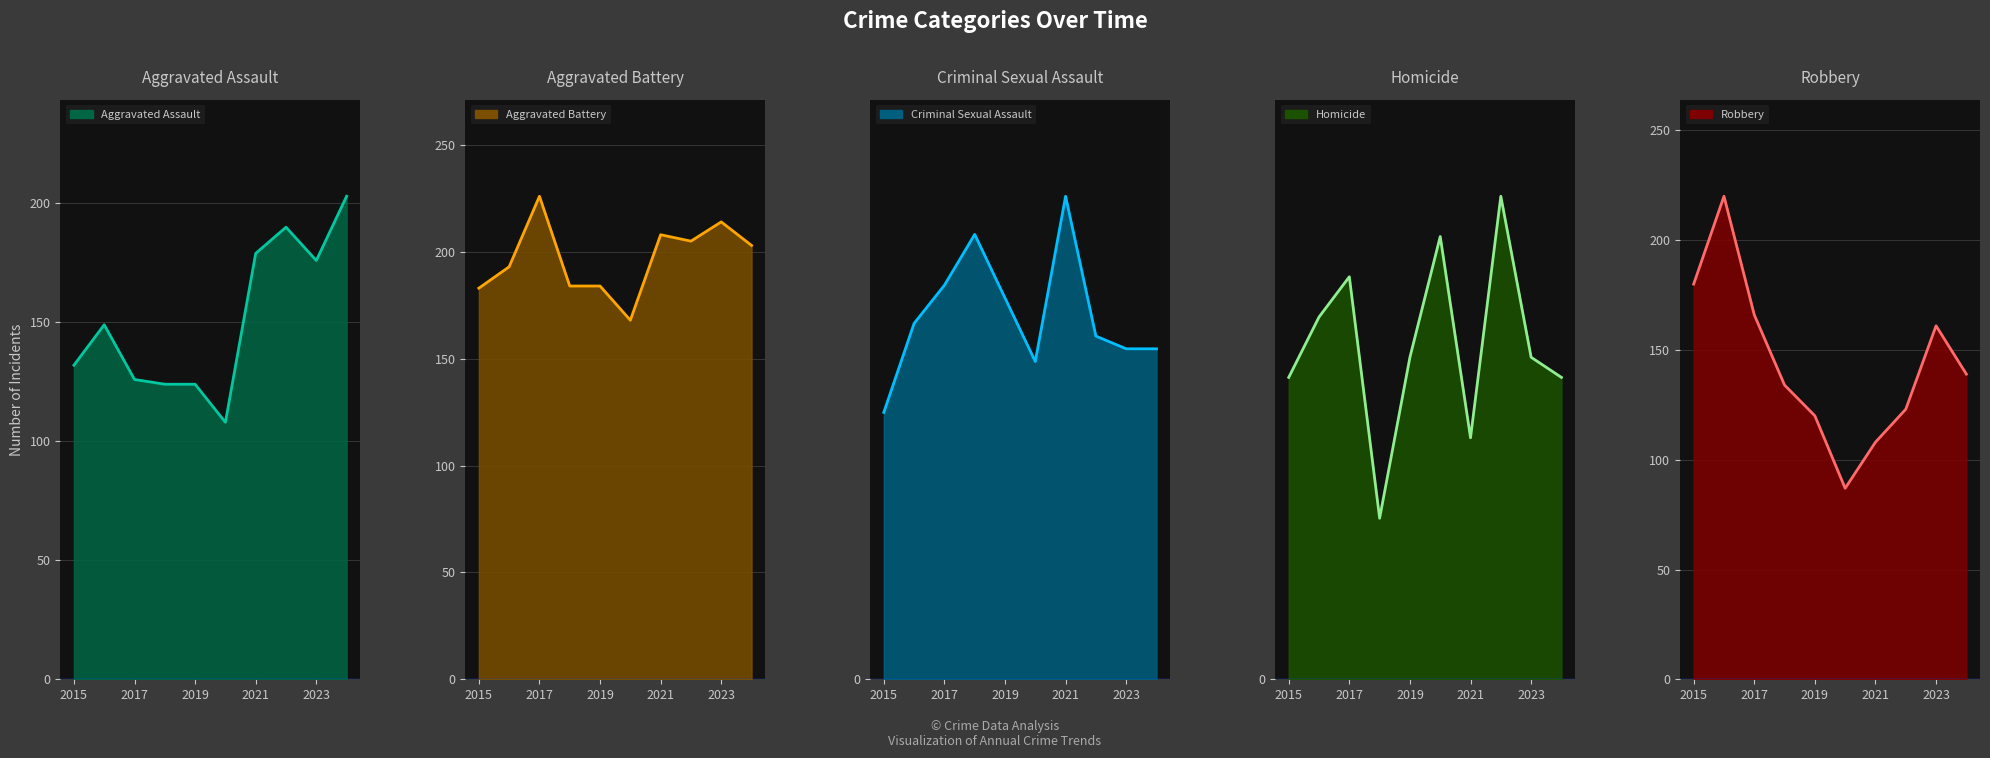

True or false: Aggravated Assault and Aggravated Battery cross at least once.

False